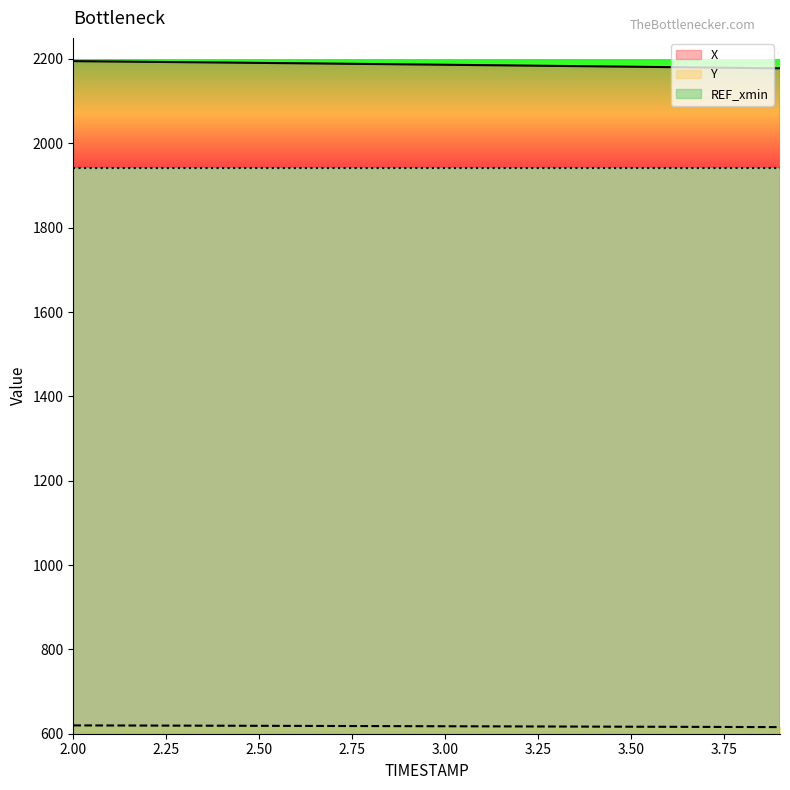

How many lines are shown in the chart?

3